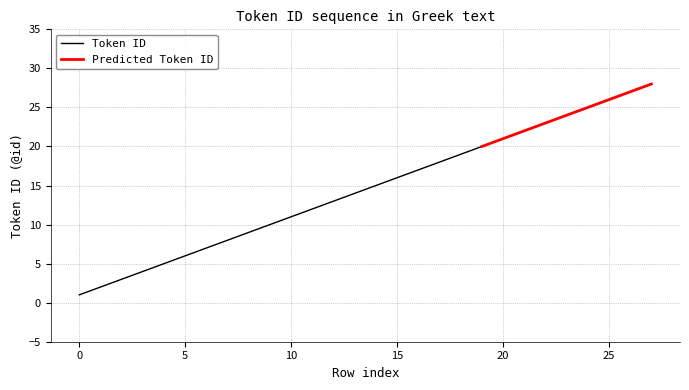

Between 13 and 21, which is larger?

21